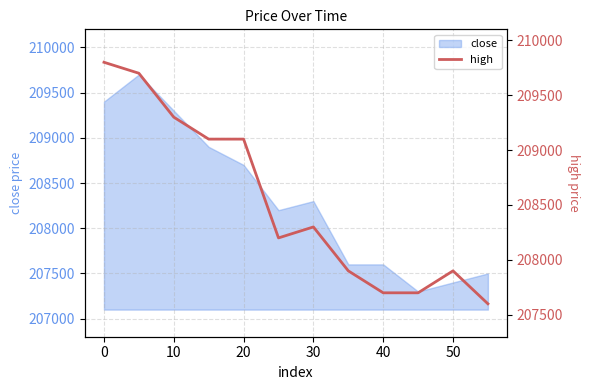

How many lines are shown in the chart?

1